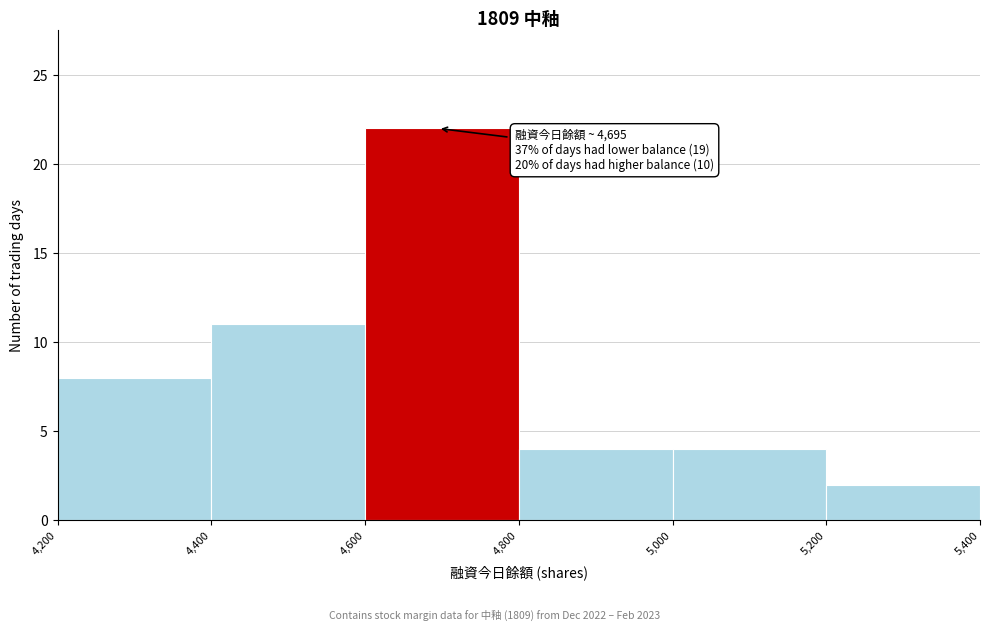

Over which range of the x-axis is the bar tallest?

4,600 to 4,800